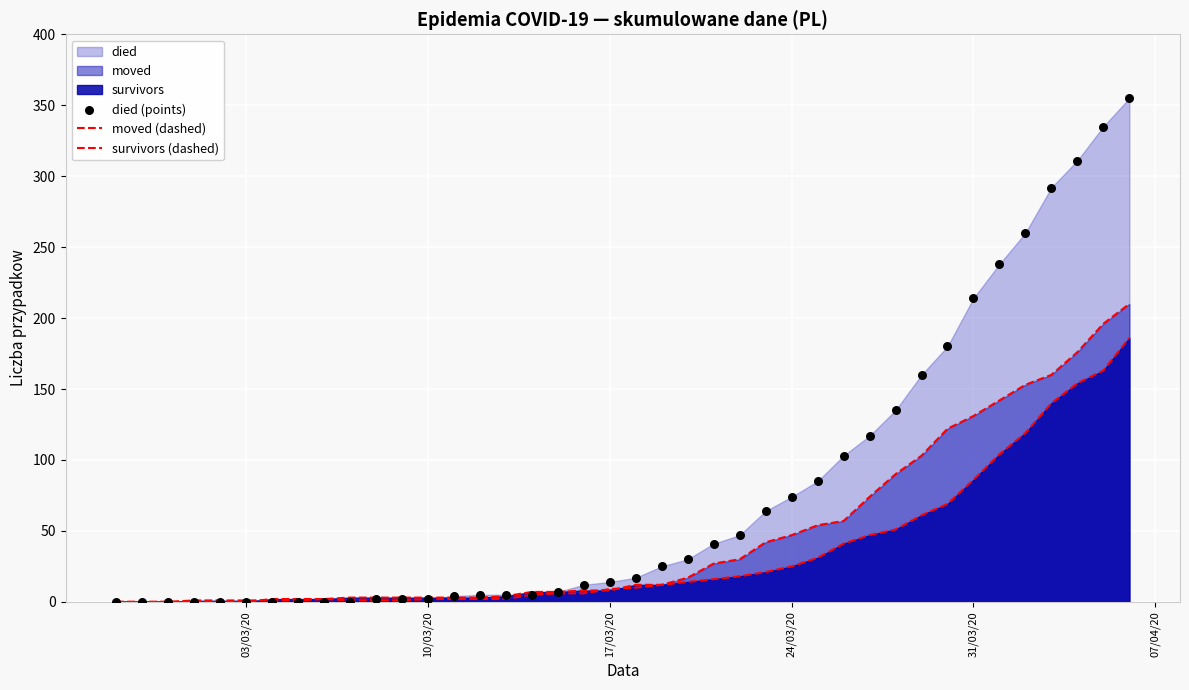

Which series has the widest spread of Y values?

died (points)